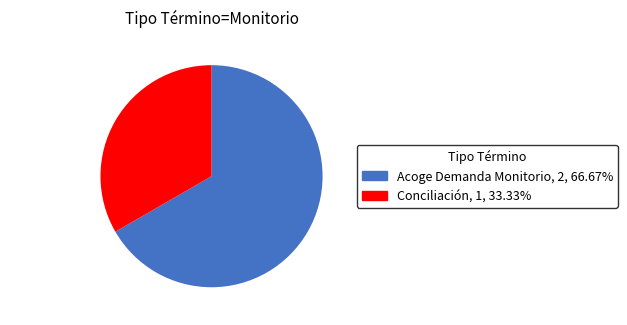

Rank the categories by value from highest to lowest.

Acoge Demanda Monitorio, Conciliación